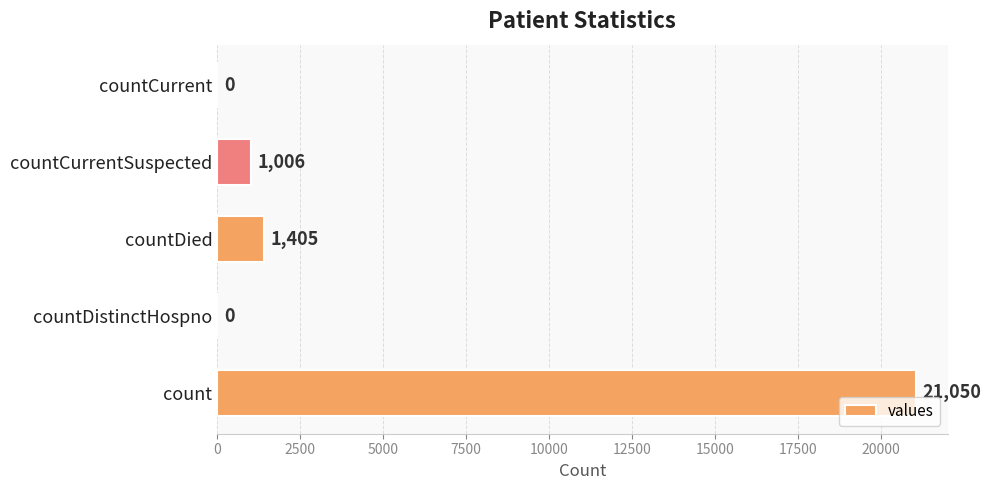

What is the average value?

4692